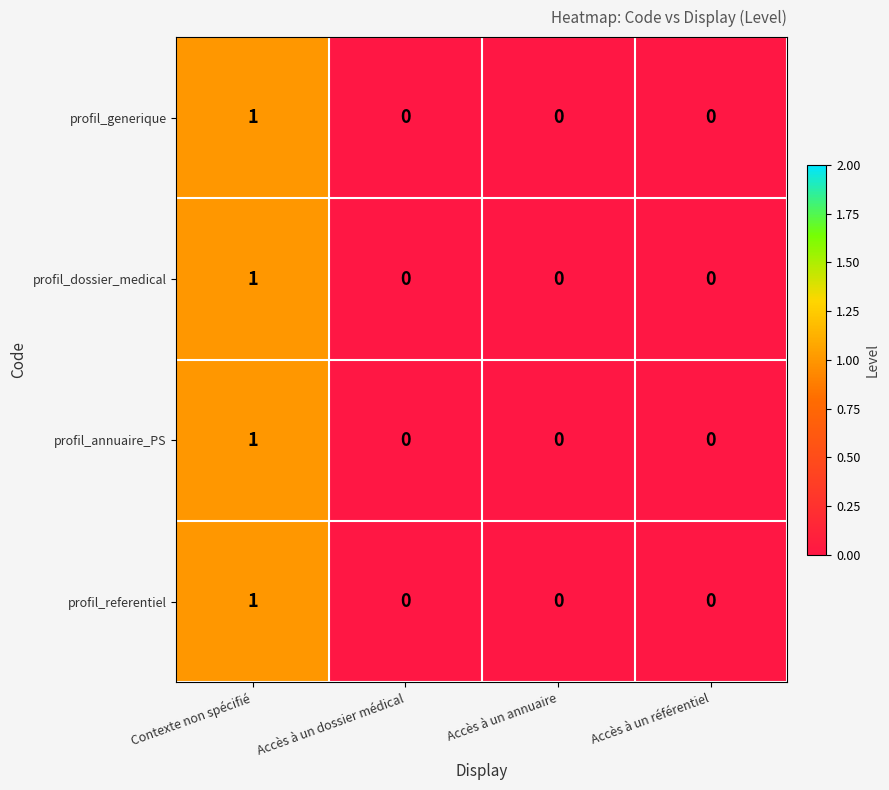

At which category does the chart reach its peak across all series?

Contexte non spécifié